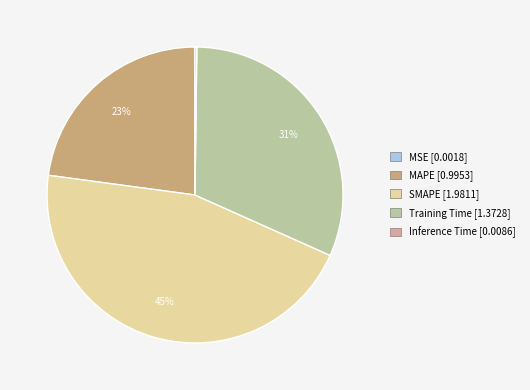

Is the sum of SMAPE [1.9811] and MAPE [0.9953] greater than half?

Yes